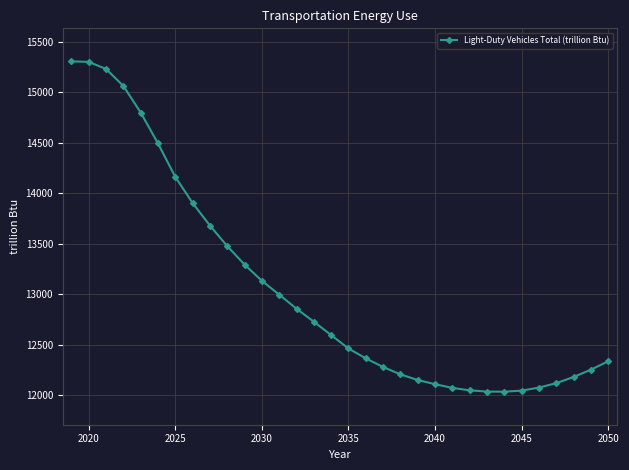

What is the value of the 1st point from the left?

15304.5